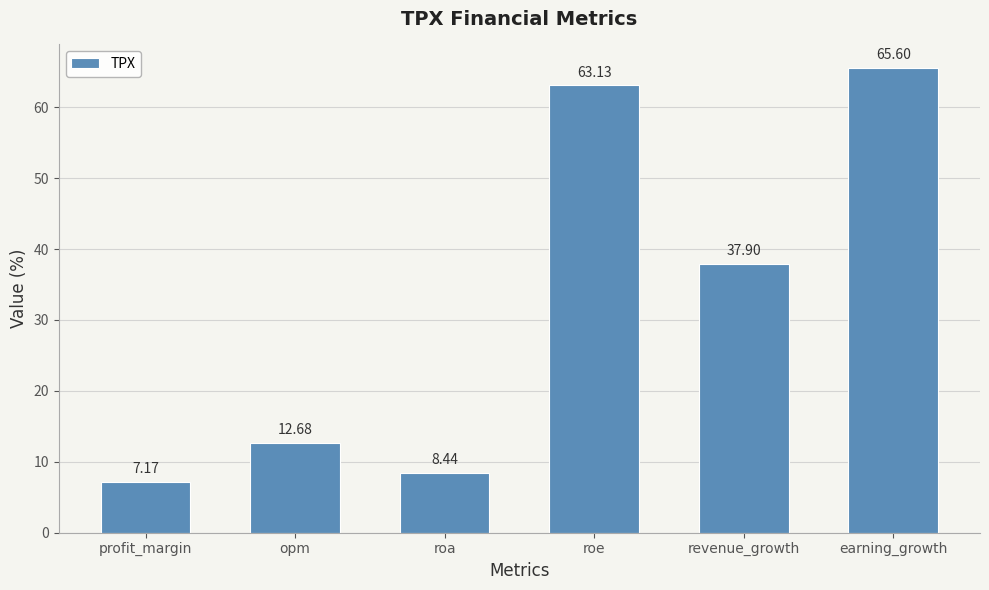

Are the bars grouped side by side (vs. stacked)?

No